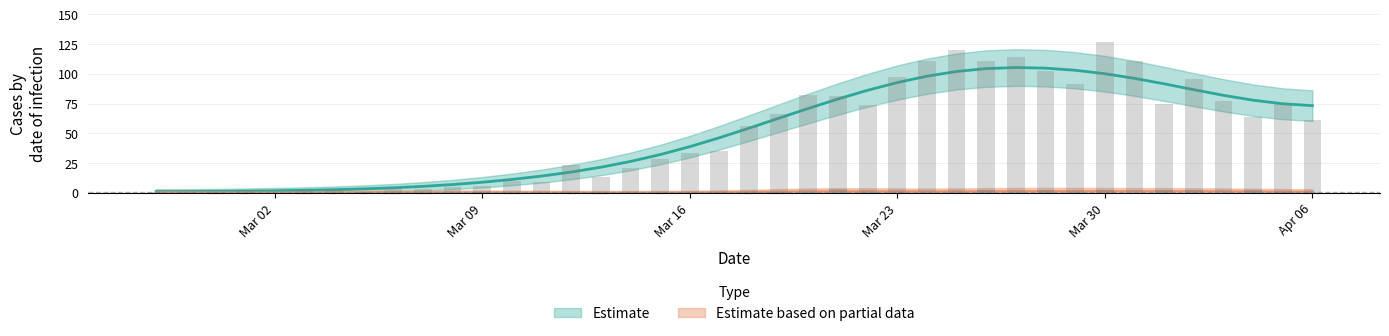

Are the bars horizontal?

No